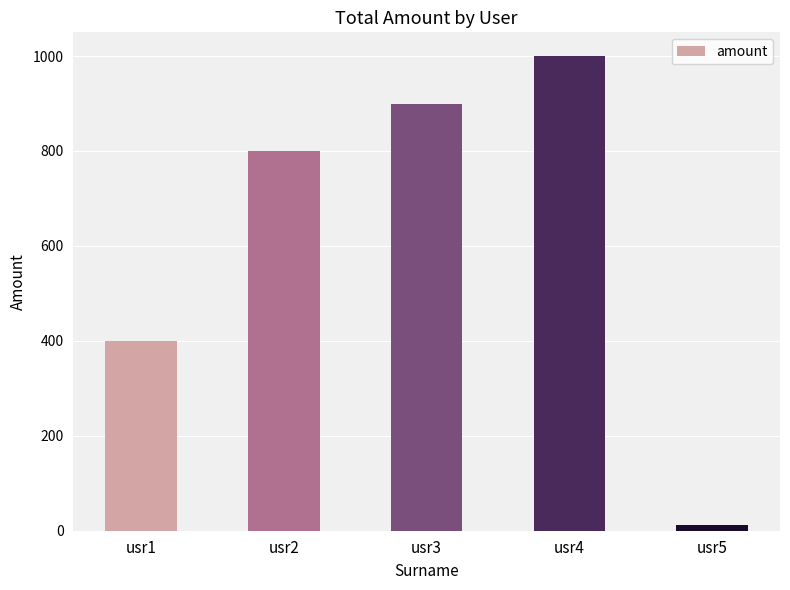

Which has a higher value, usr4 or usr5?

usr4